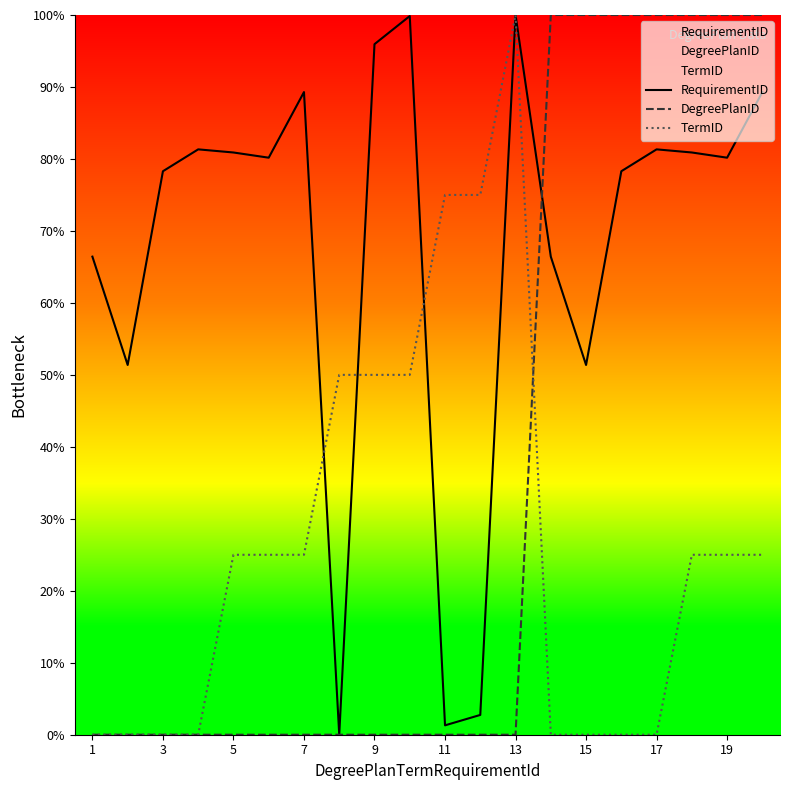

Which series changed the most between 7 and 19?

DegreePlanID